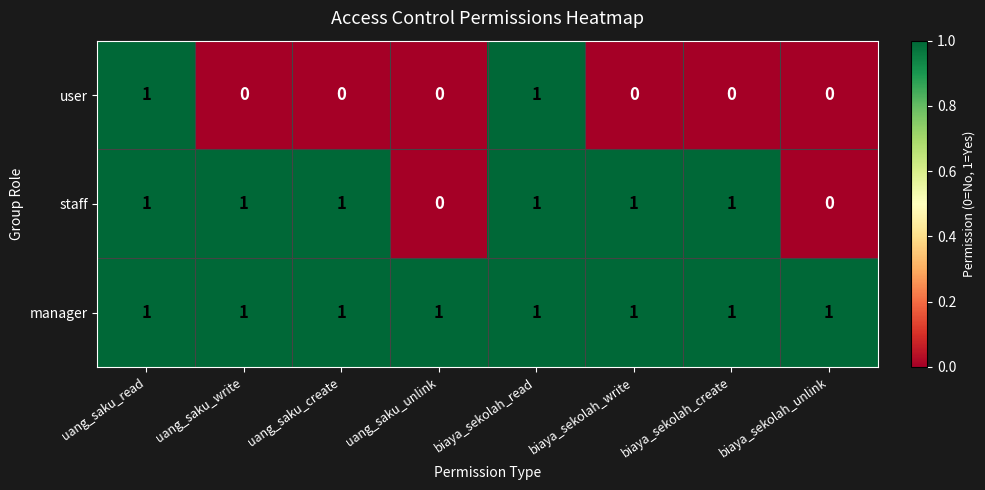

How many categories are shown in the chart?

8